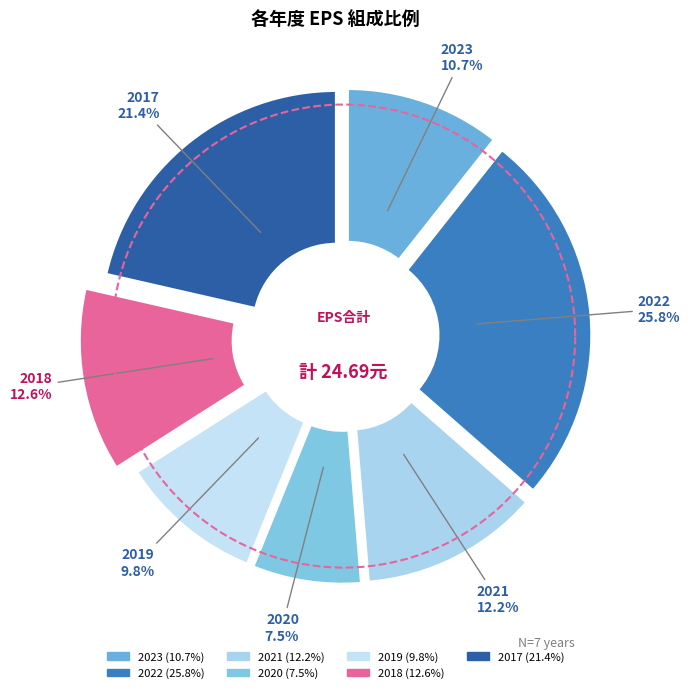

To the nearest percent, what percentage of the pie is 2019?

10%